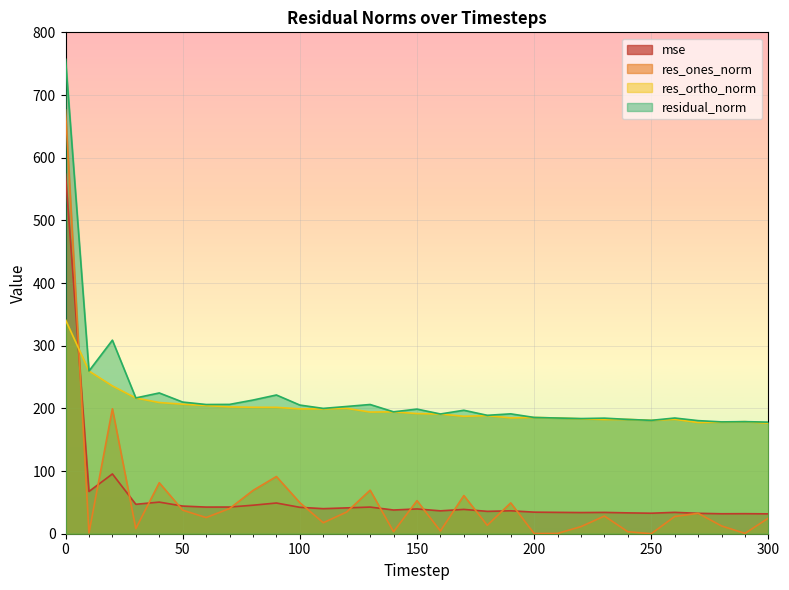

List the series in order of their peak value, highest first.

residual_norm, res_ones_norm, mse, res_ortho_norm